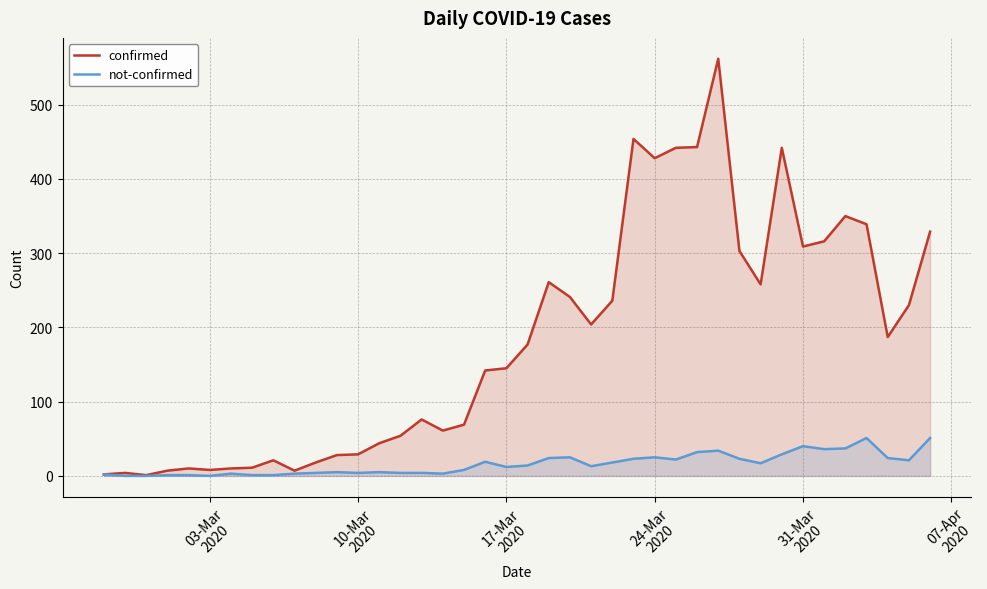

Which series has the largest total across all categories?

confirmed